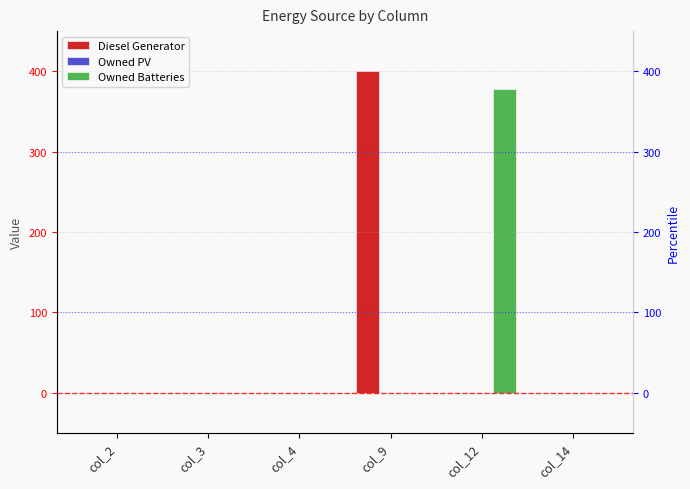

The Diesel Generator series shows 138 at col_12. True or false?

False